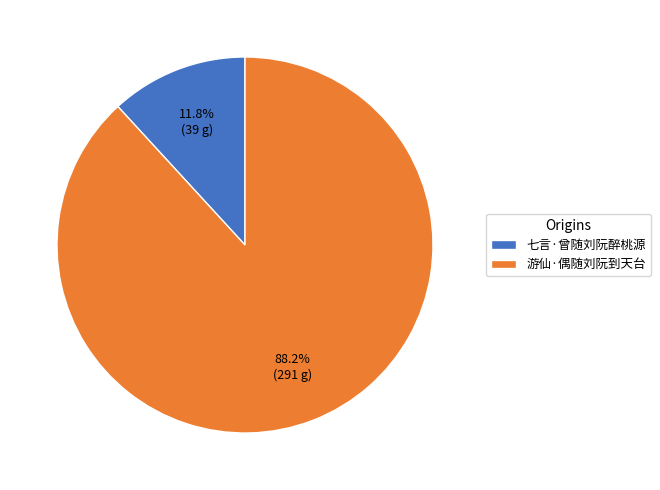

Combined, do 七言·曾随刘阮醉桃源 and 游仙·偶随刘阮到天台 account for over 50%?

Yes